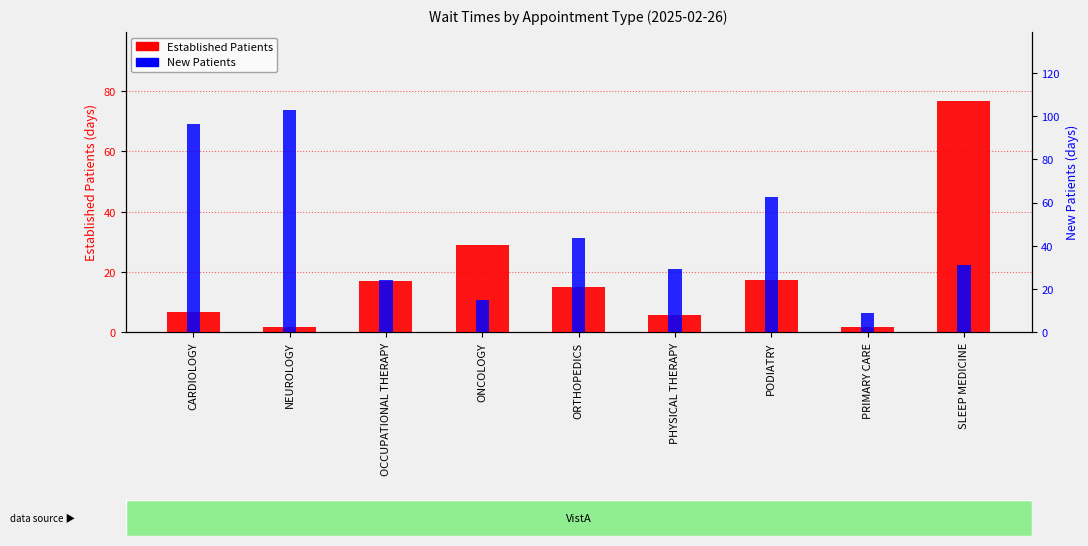

How many values in the New Patients series exceed 31?

5